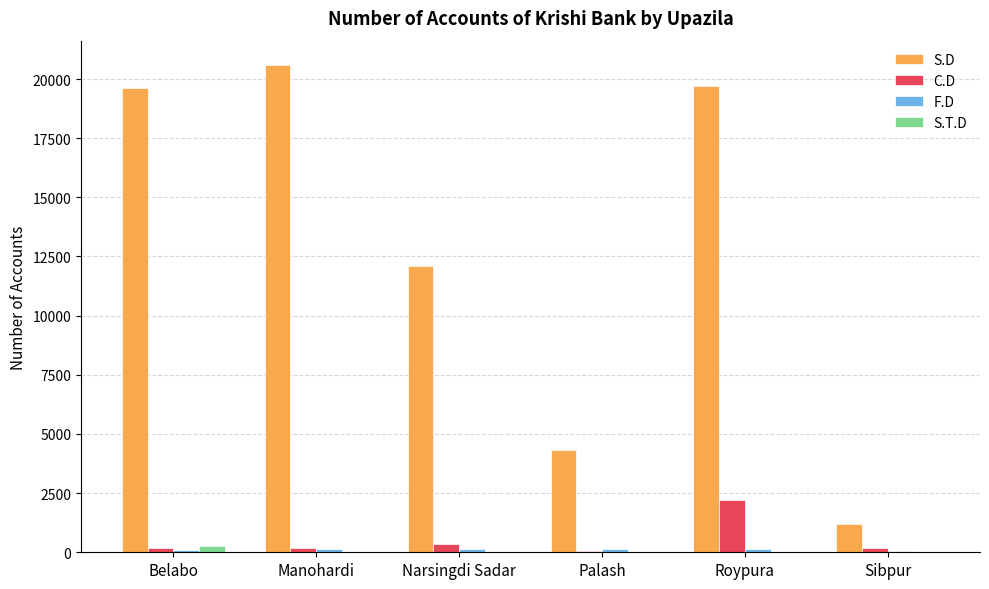

Does the chart contain stacked bars?

No